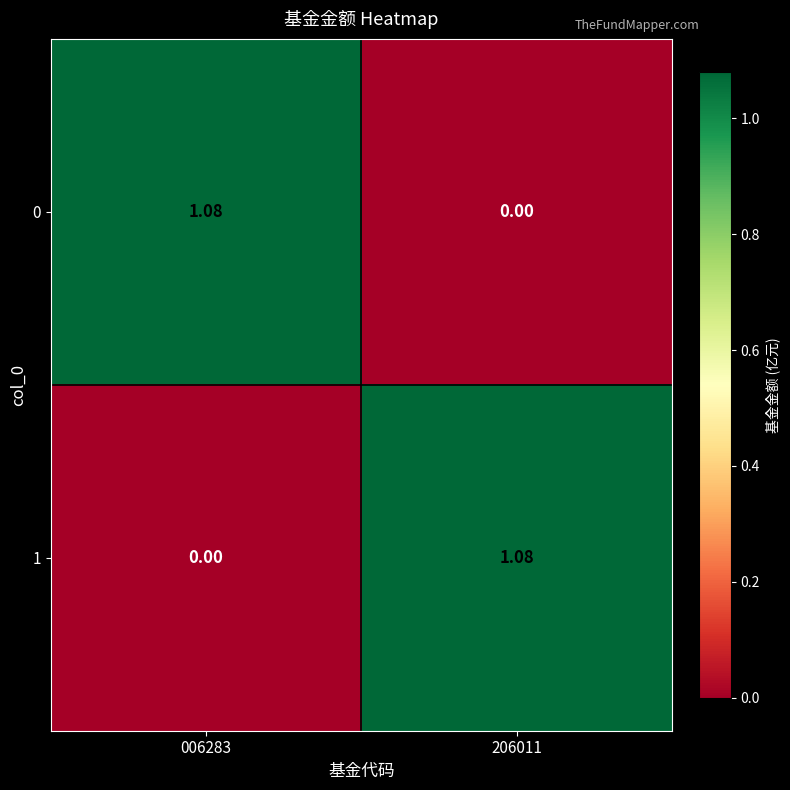

What is the total value across all series at 006283?

1.1